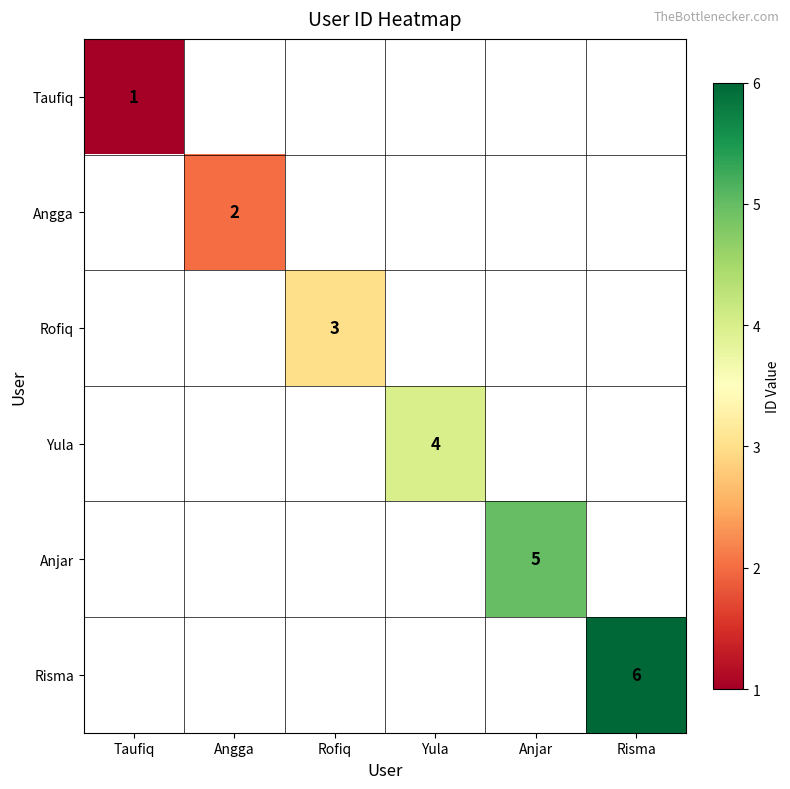

Is it true that Anjar equals 2 at Anjar?

False